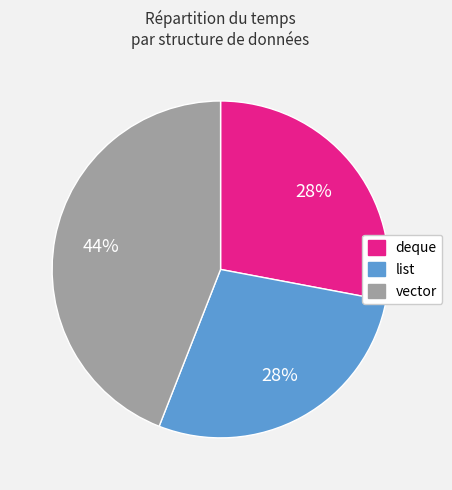

Does any single category account for the majority?

No